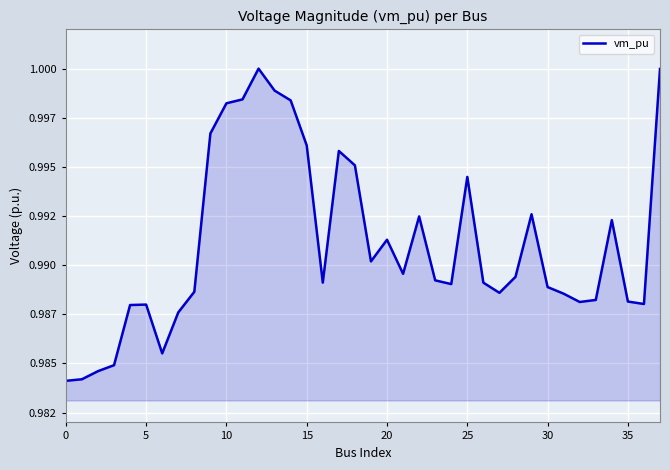

Is this an area chart (filled region under the line)?

Yes